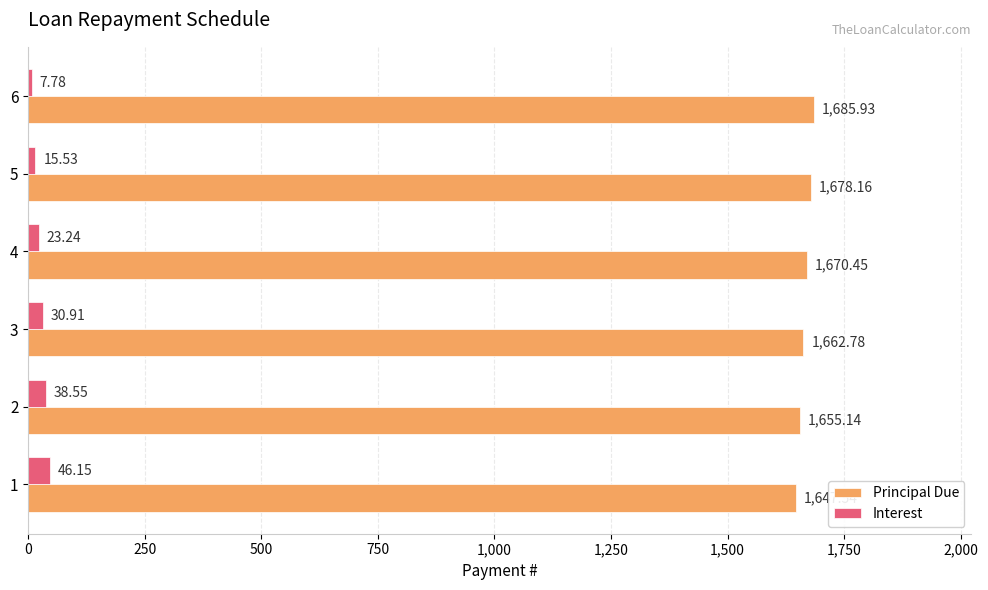

What is the sum of all Interest values?

162.2